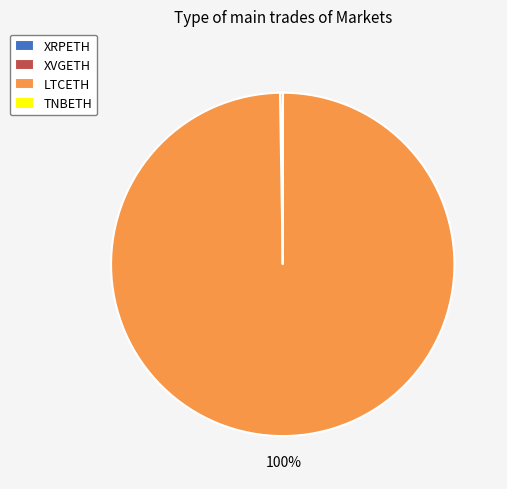

What is the largest slice in the pie chart?

LTCETH